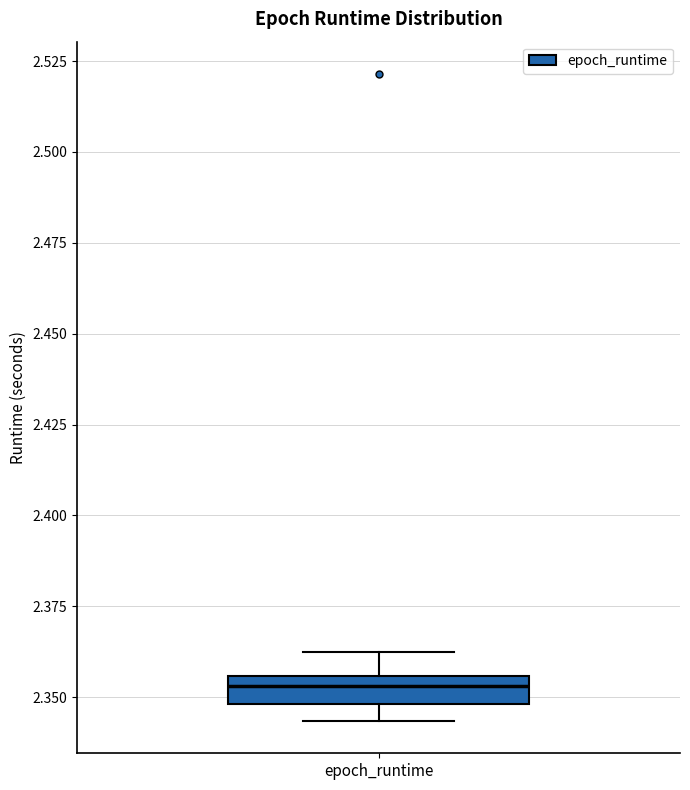

Transcribe this box plot: give where the median line is, the range the box spans, and where the two whiskers end, as read against the y-axis. The values are not printed on the chart, so give them approximately, as read against the axis.

median 2.355 (inside the box), box 2.350 to 2.355, whiskers 2.345 to 2.360